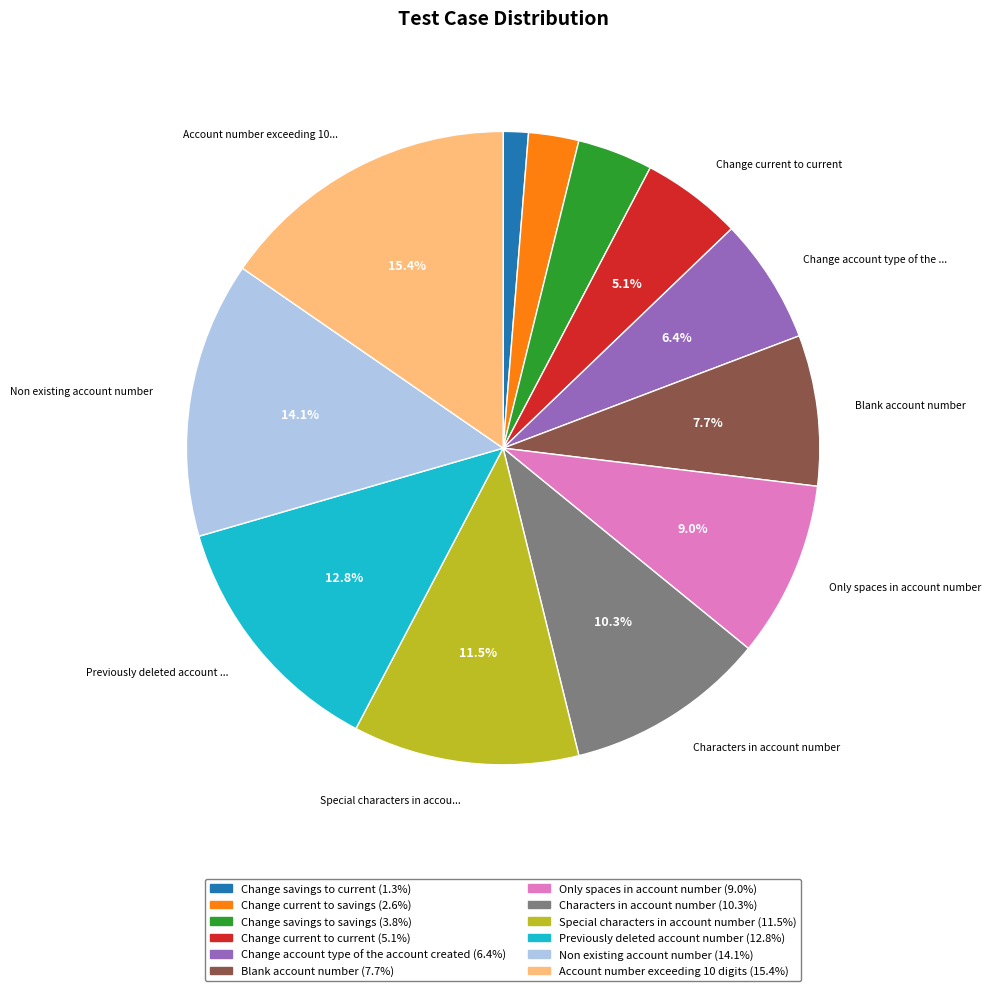

Is there any slice that represents more than half of the pie?

No